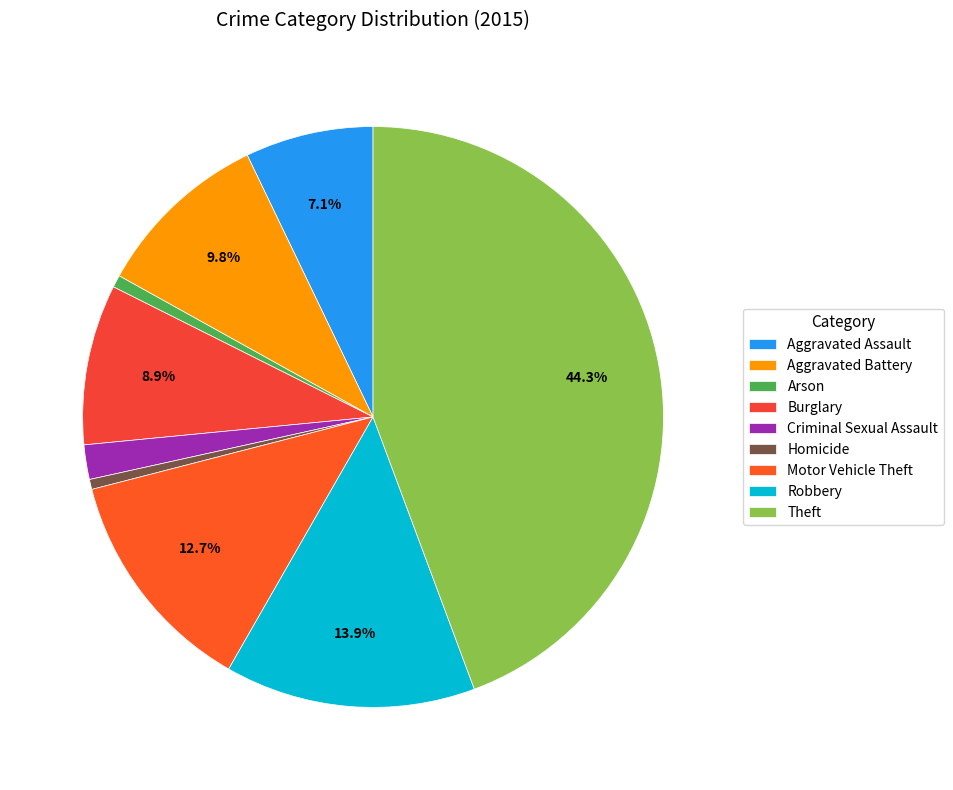

To the nearest percent, what is the combined percentage of Criminal Sexual Assault and Theft?

46%